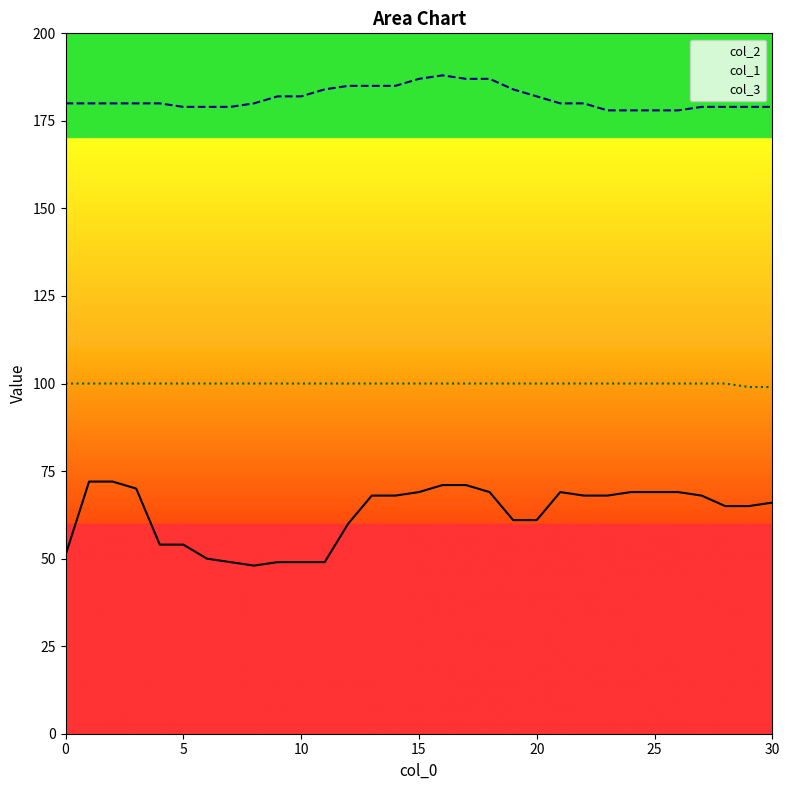

What is the value of the col_1 point at the 13th from the left?

185